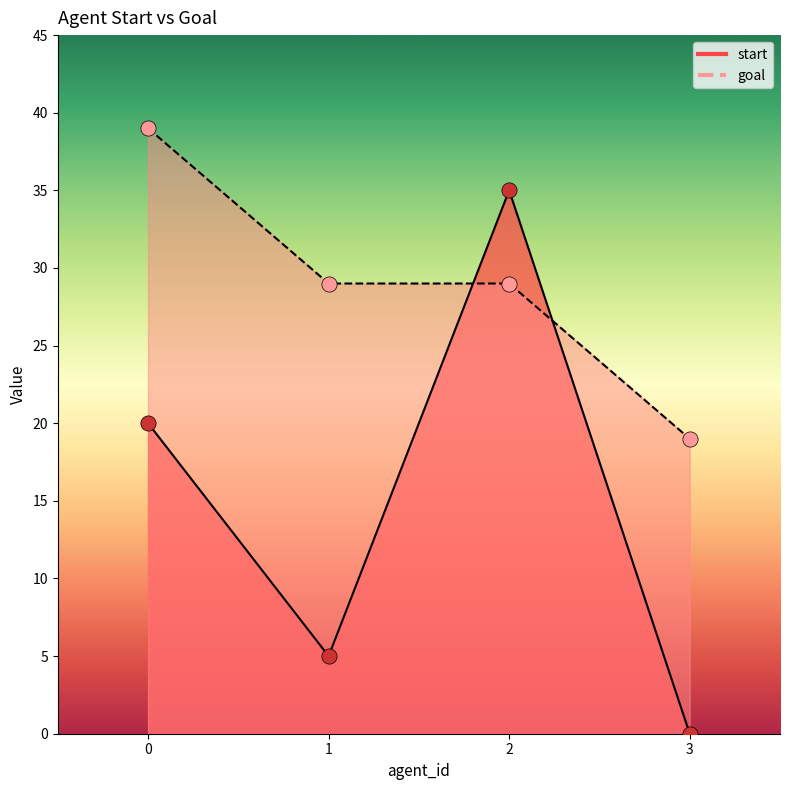

Which series reaches the minimum Y coordinate?

start